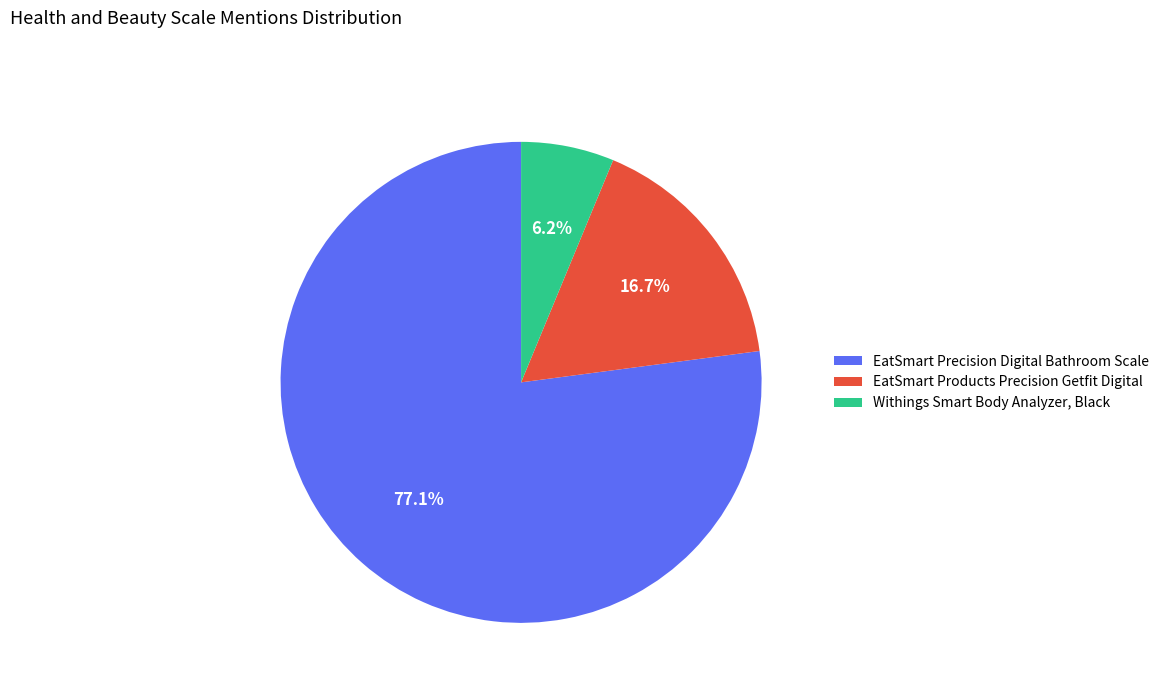

True or false: Withings Smart Body Analyzer, Black accounts for 12% of the total.

False